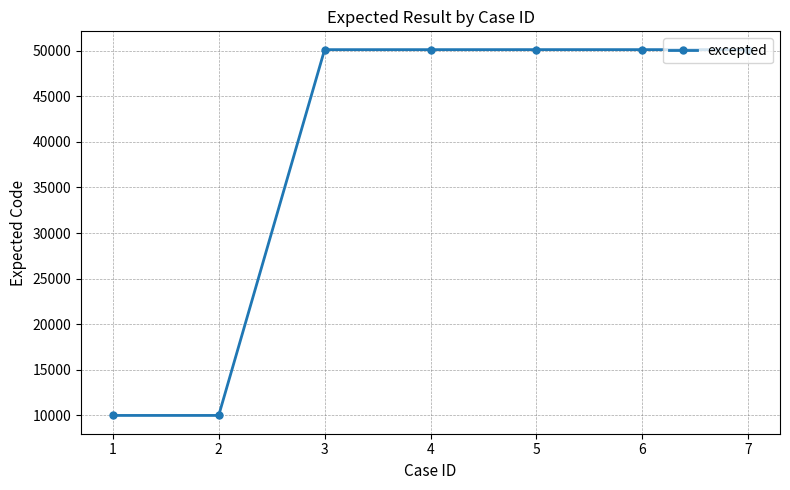

What is the sum of the values at 3 and 7?

100208